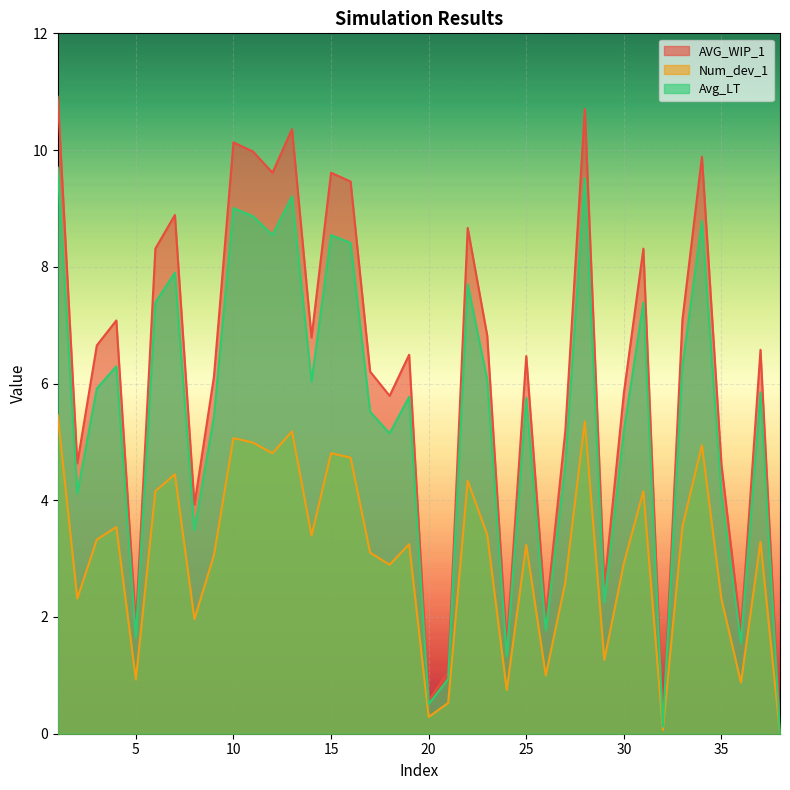

True or false: Avg_LT has a value of 4.6 at 27.

True